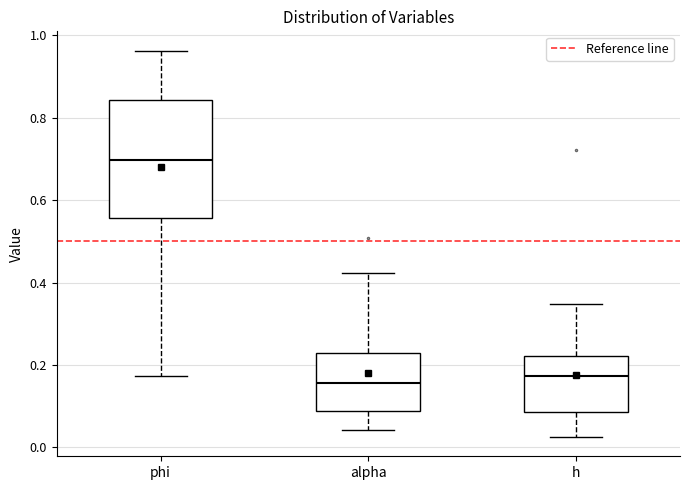

Which box's median line is the highest?

phi